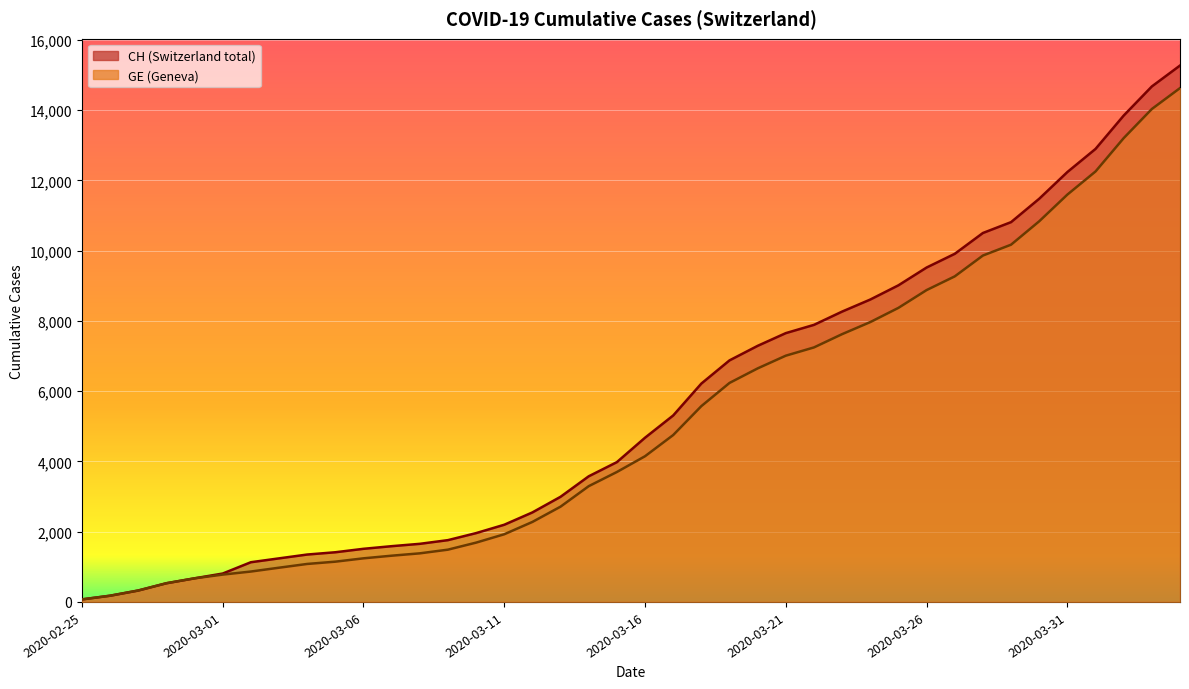

What are all the series names shown in the legend?

CH, GE